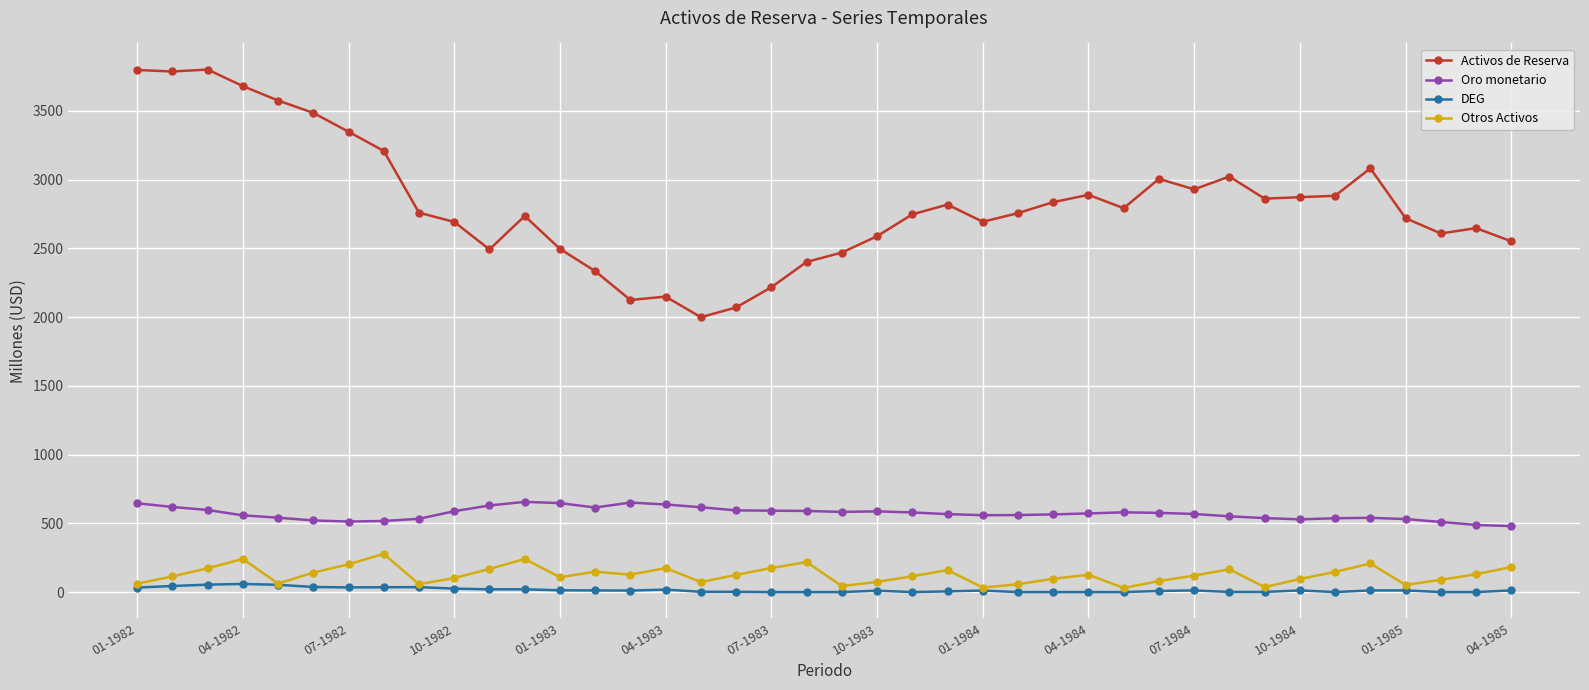

True or false: DEG and Activos de Reserva cross at least once.

False